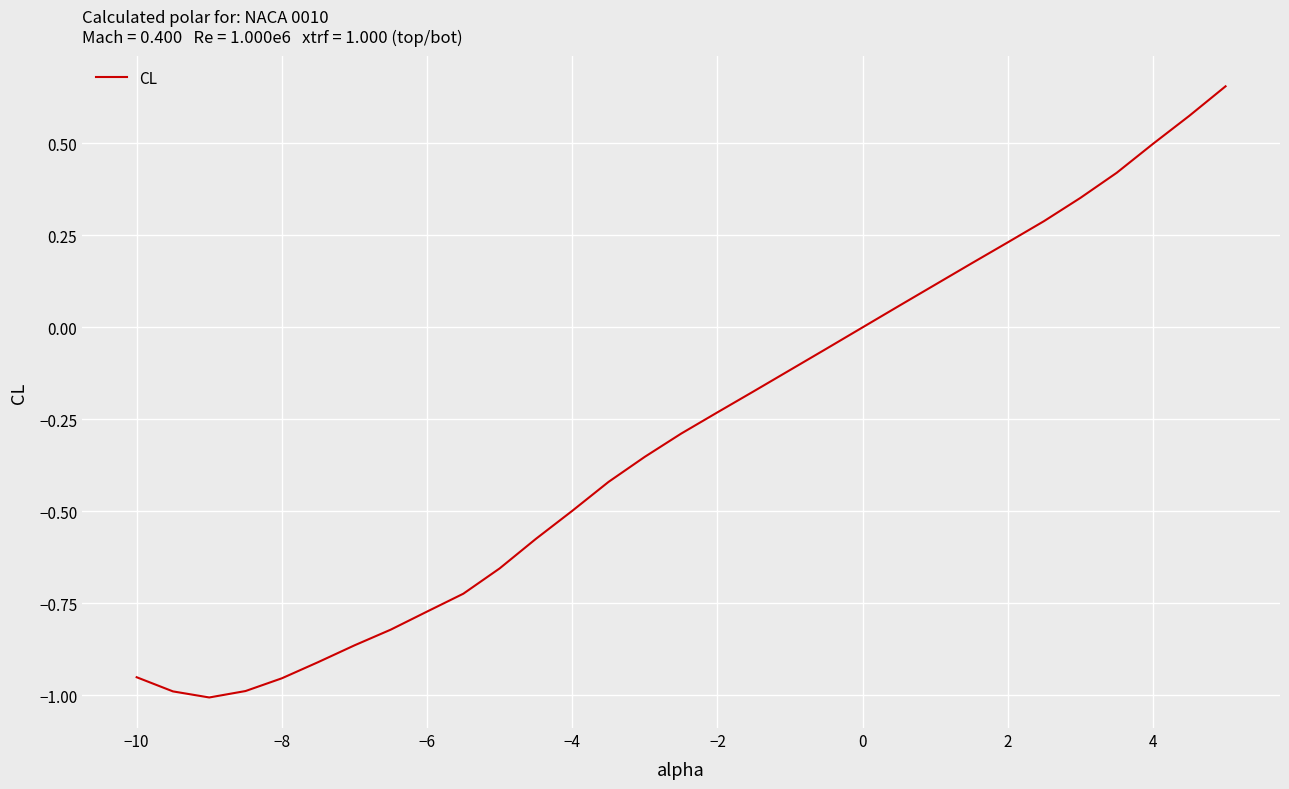

What is the average value?

-0.3